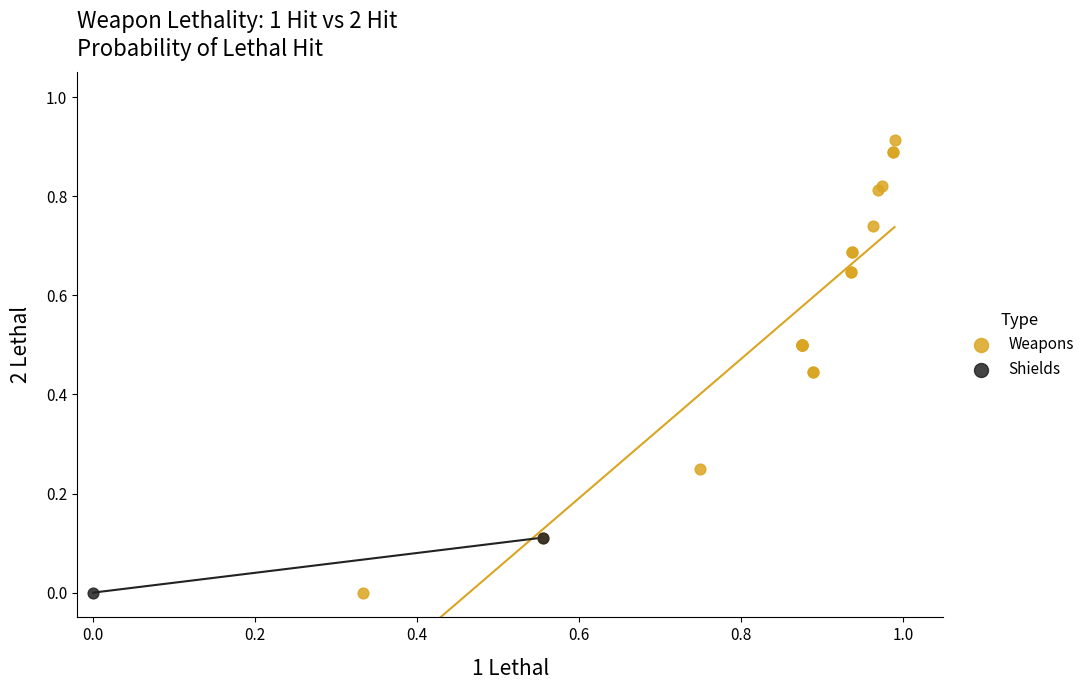

What are all the series names shown in the legend?

Weapons, Shields